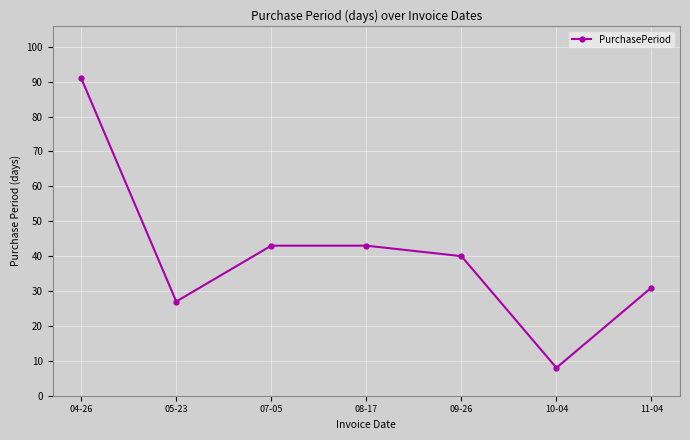

Reading left to right, list all the values displayed in this chart.

91	27	43	43	40	8	31